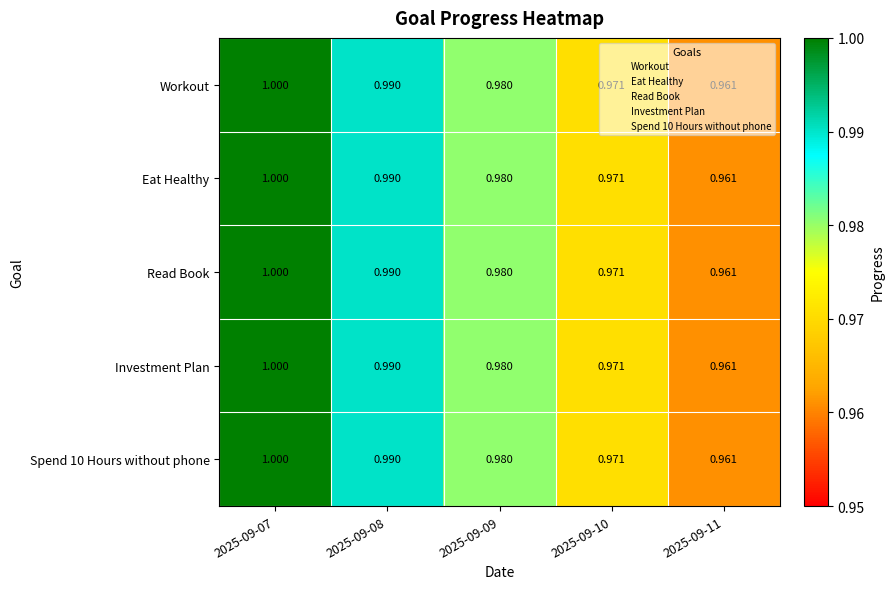

Which series has the widest spread of values?

Workout